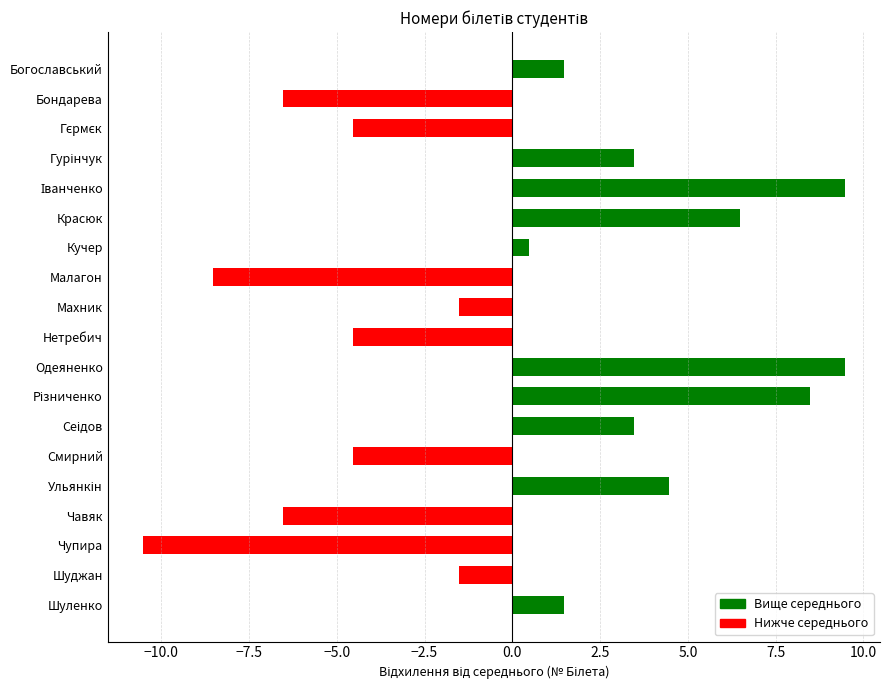

Which label corresponds to the smallest value in the chart?

Чупира